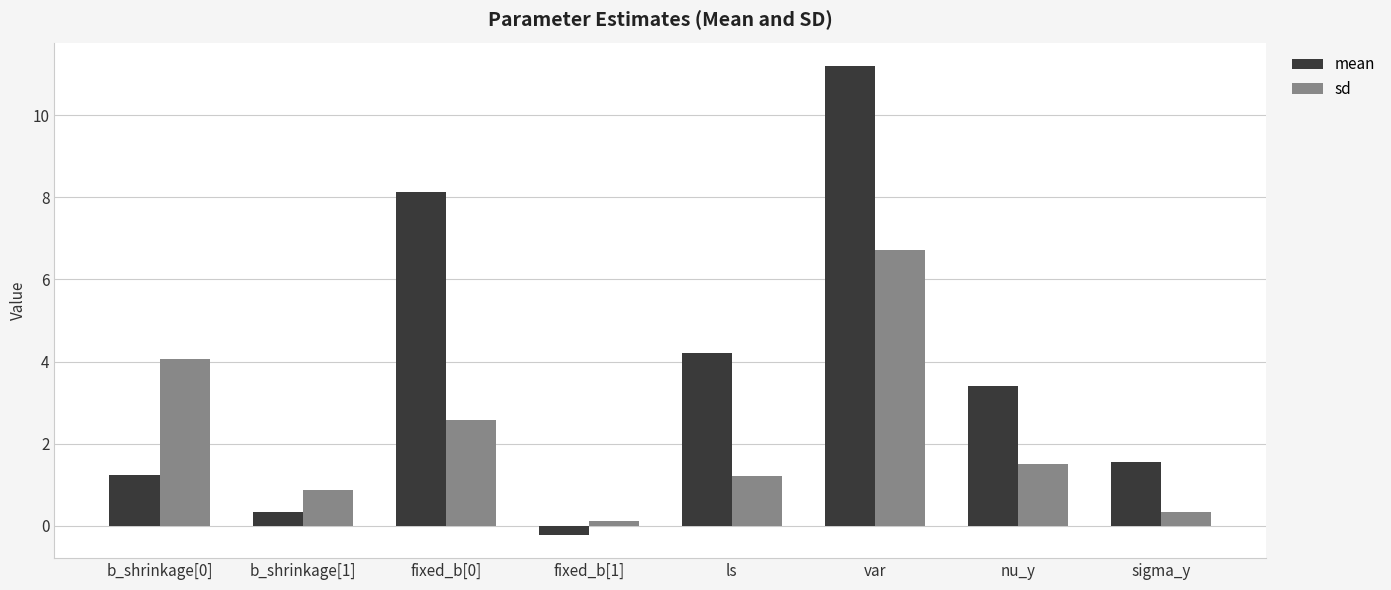

Count the number of categories in the chart.

8